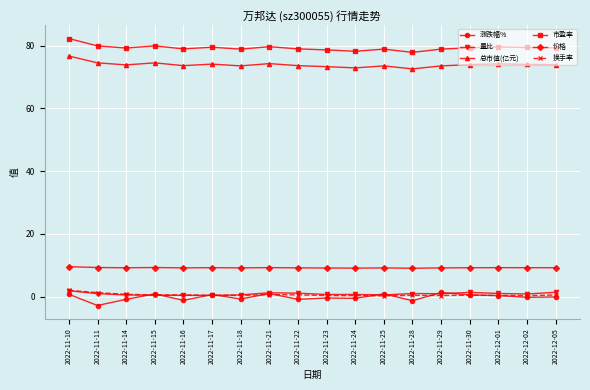

Between 2022-11-16 and 2022-11-17, which series saw the biggest shift?

涨跌幅%